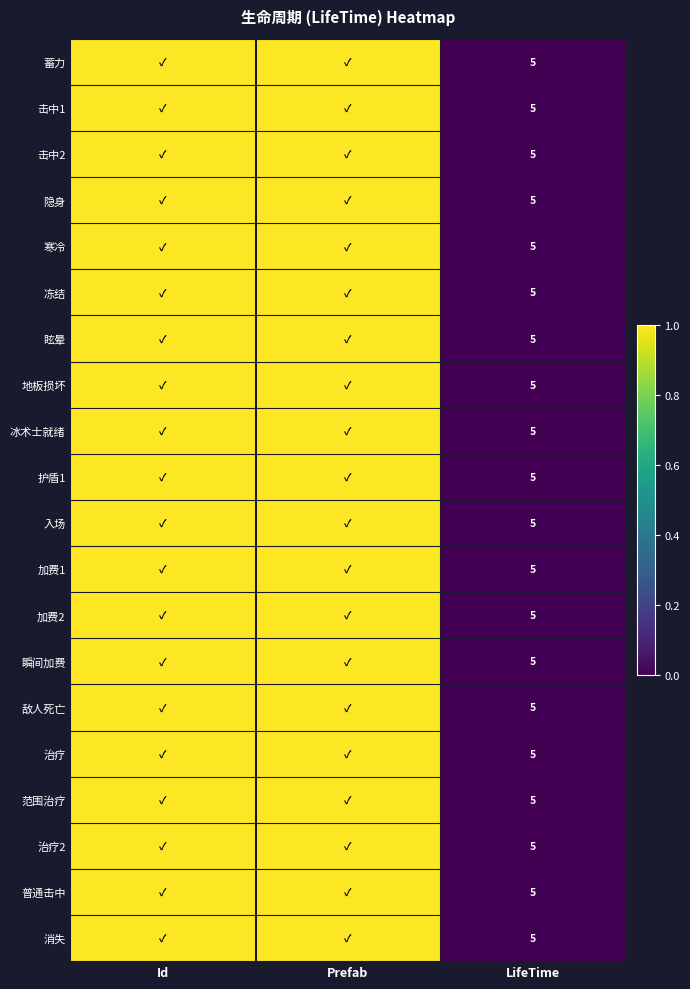

True or false: 加费1 has a value of 8 at LifeTime.

False